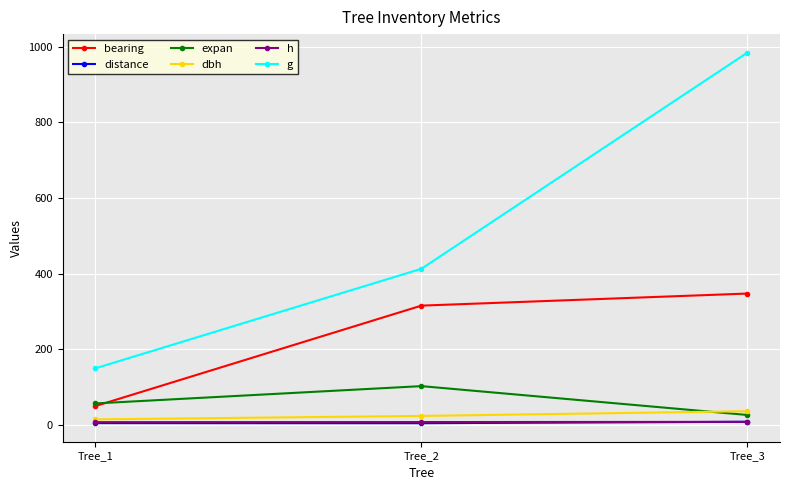

Is it true that expan equals 25.5 at Tree_3?

True